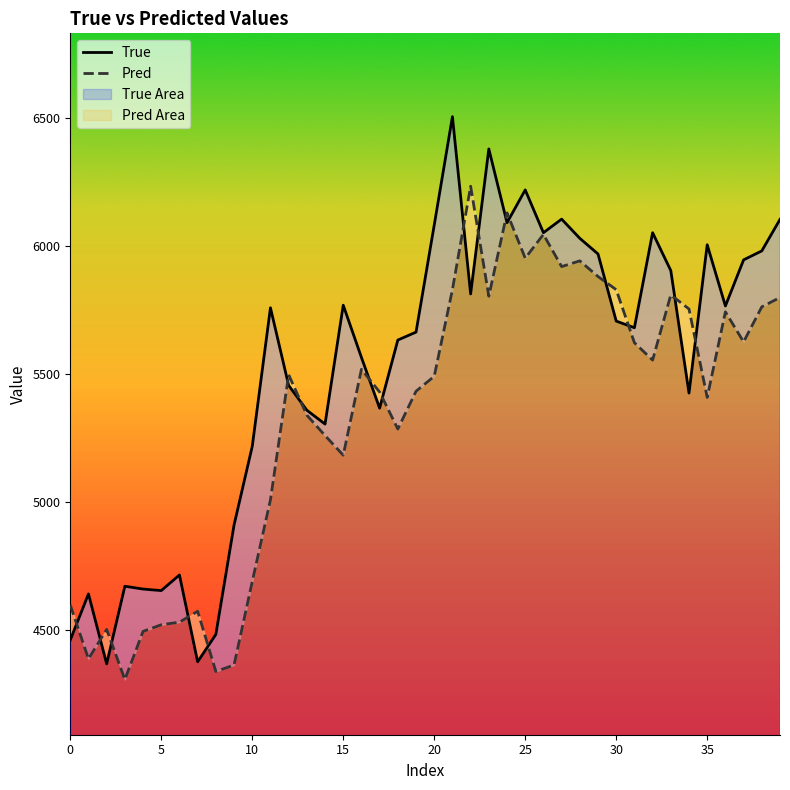

Is this an area chart (filled region under the line)?

No